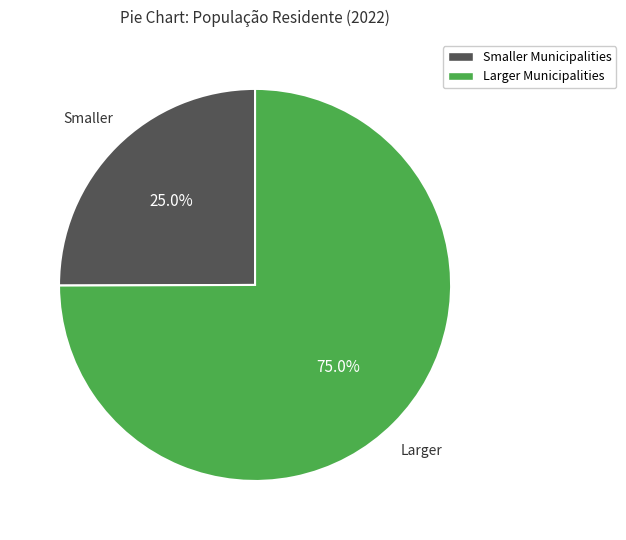

What is the ratio of the value at Larger Municipalities to the value at Smaller Municipalities?

3.0